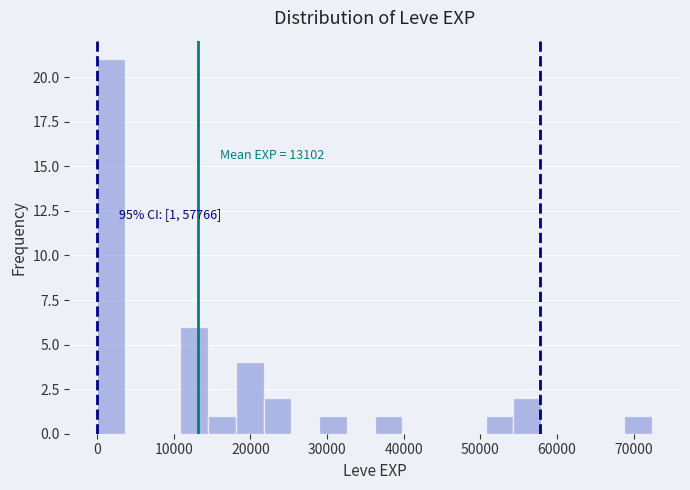

Read against the x-axis, roughly where is the centre of the tallest bar?

2000